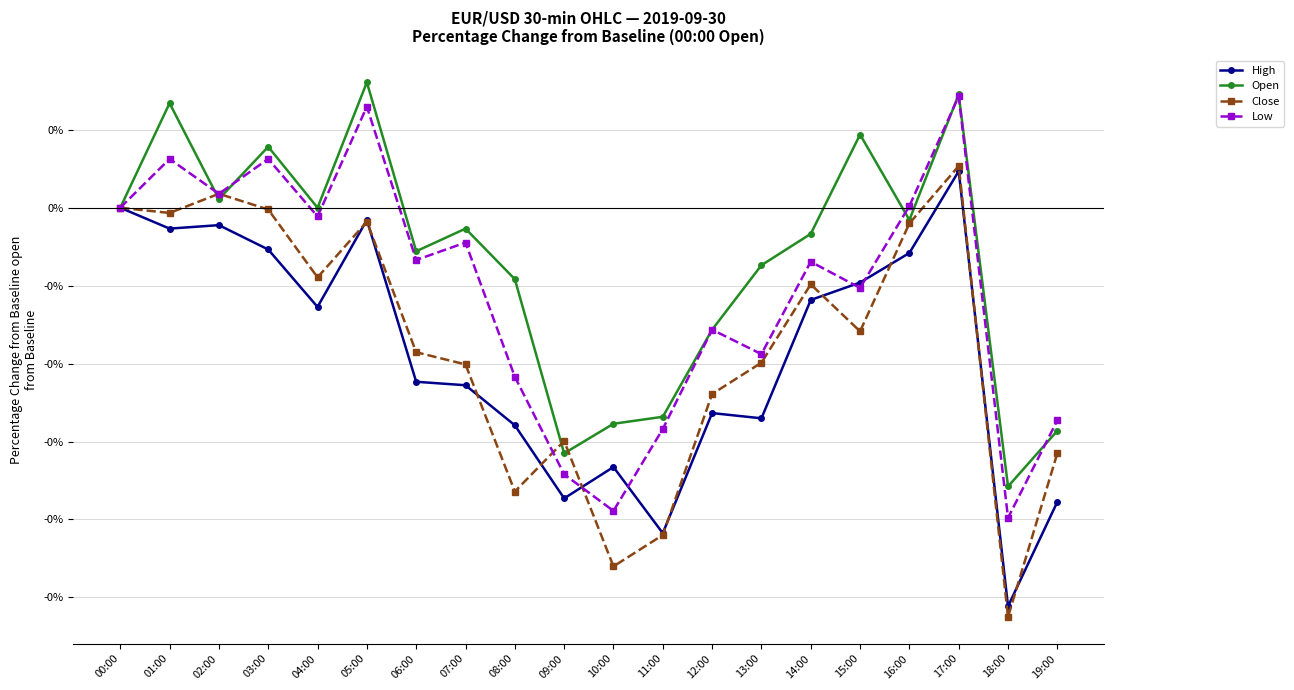

True or false: Open has more than 2 points higher than both neighbors.

True